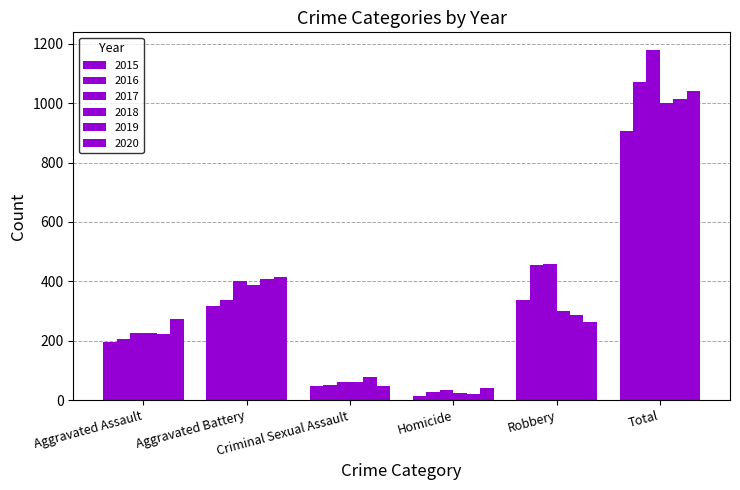

How many series are shown in this chart?

6